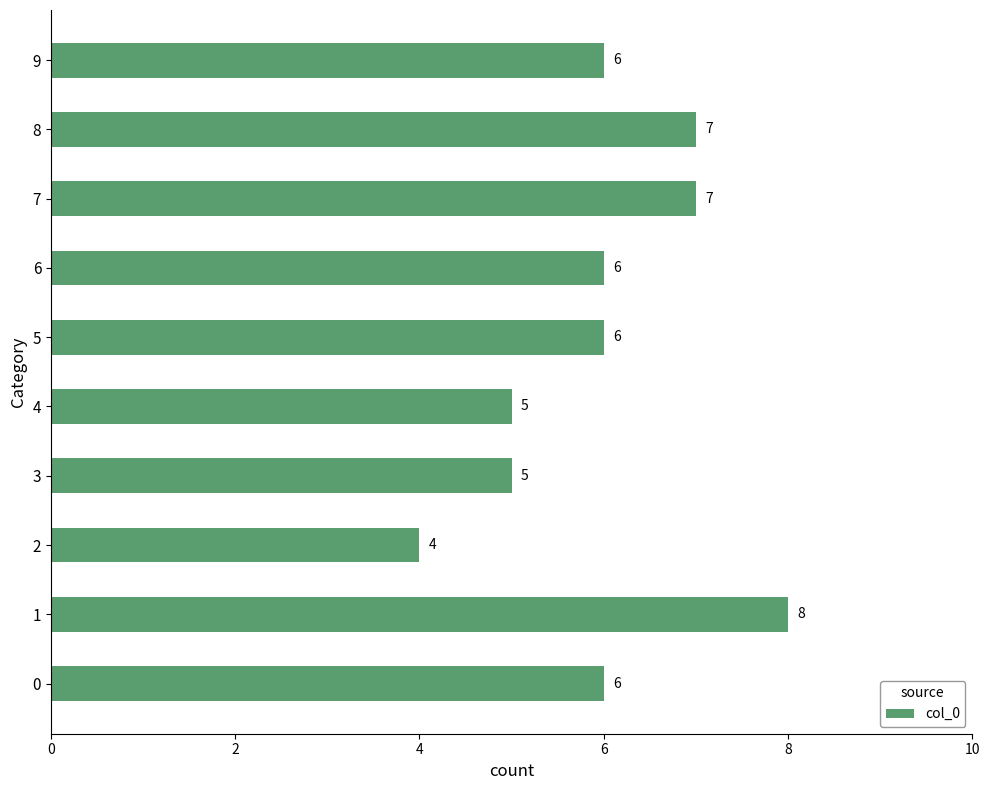

True or false: the data shows 8 at 1.

True